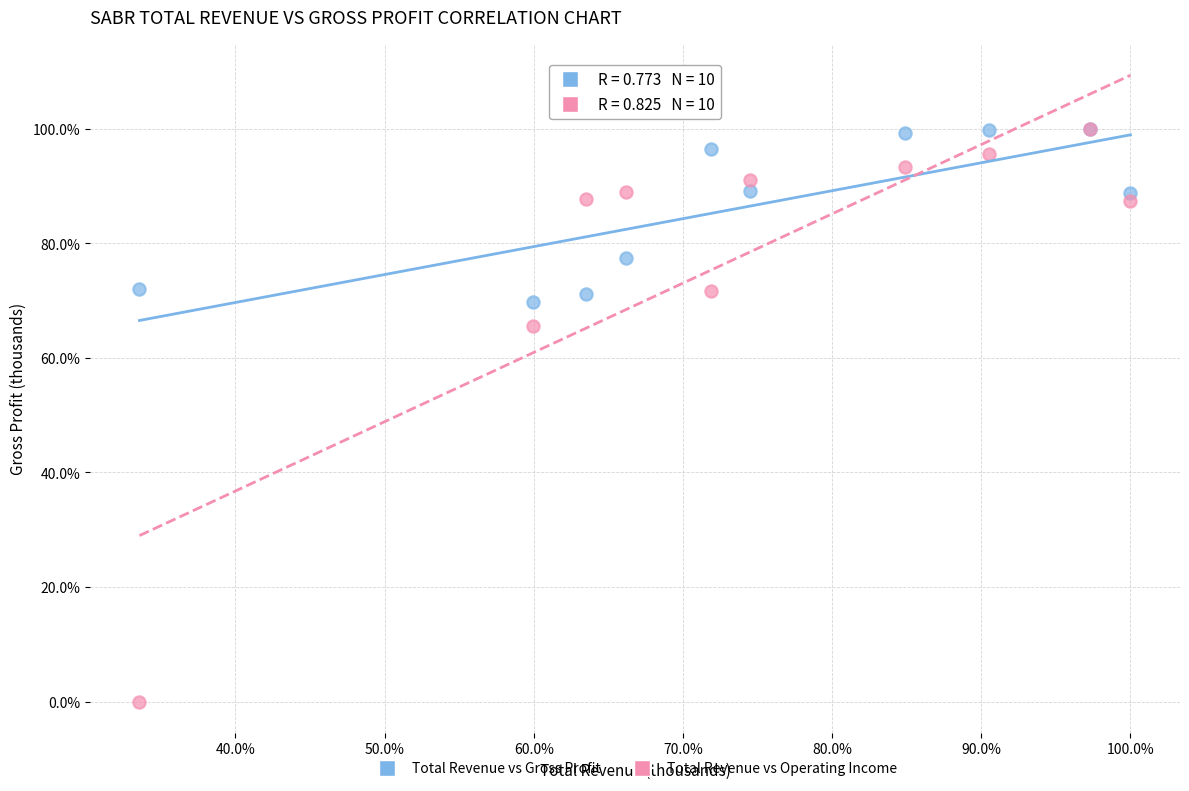

What are all the series names shown in the legend?

Total Revenue vs Gross Profit, Total Revenue vs Operating Income